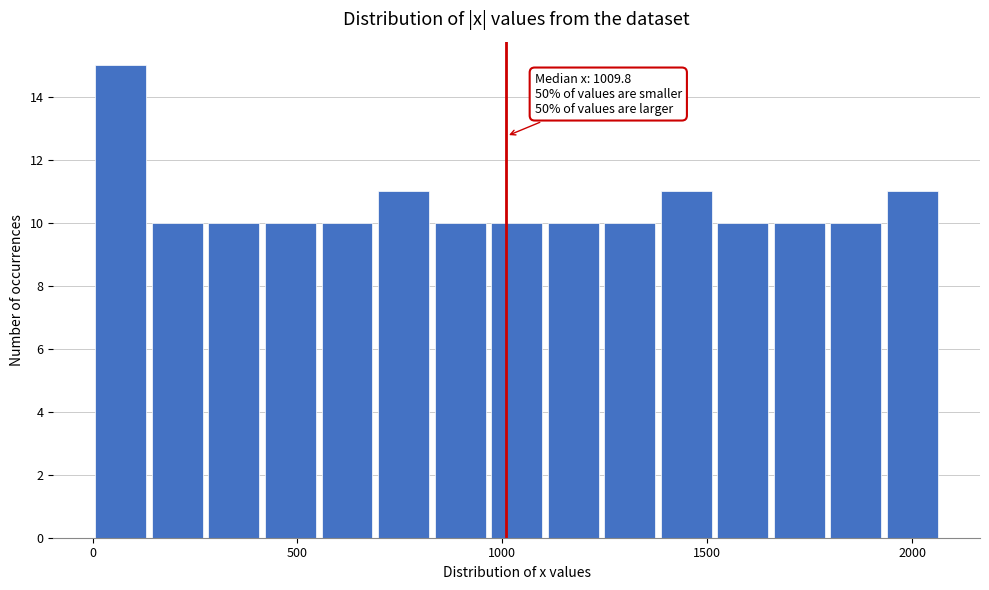

Read against the x-axis, roughly where is the centre of the tallest bar?

50